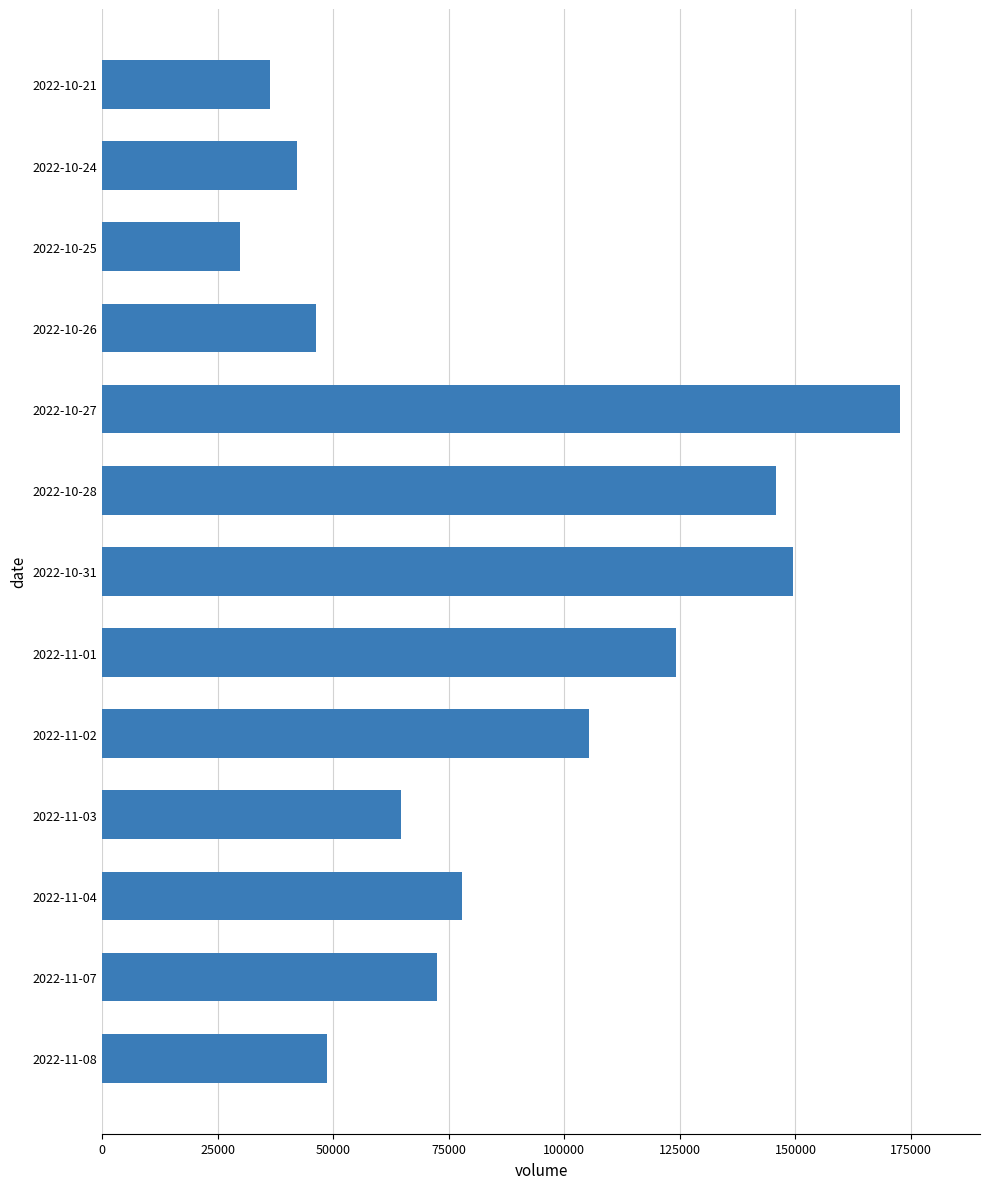

Read the value at 2022-10-26, to the nearest 50.

46200